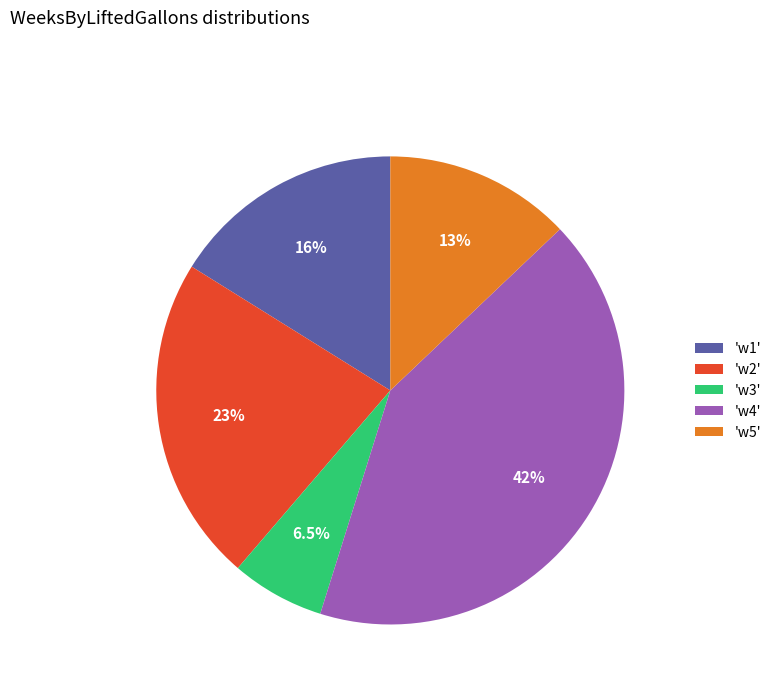

What is the smallest slice in the pie chart?

'w3'